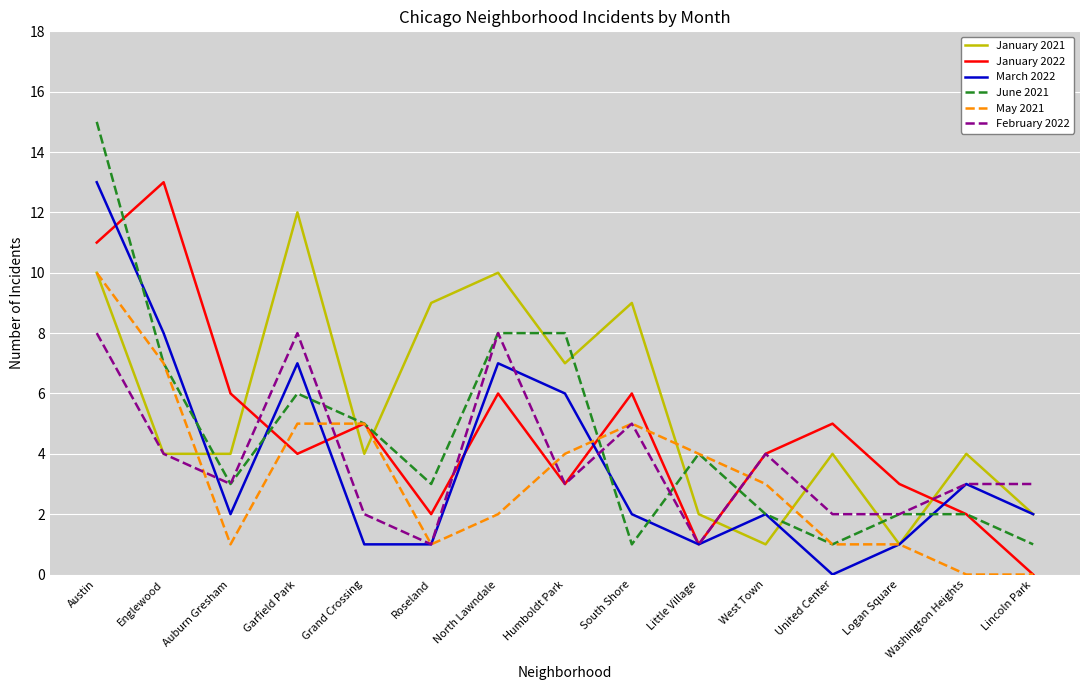

True or false: March 2022 and February 2022 cross at least once.

True